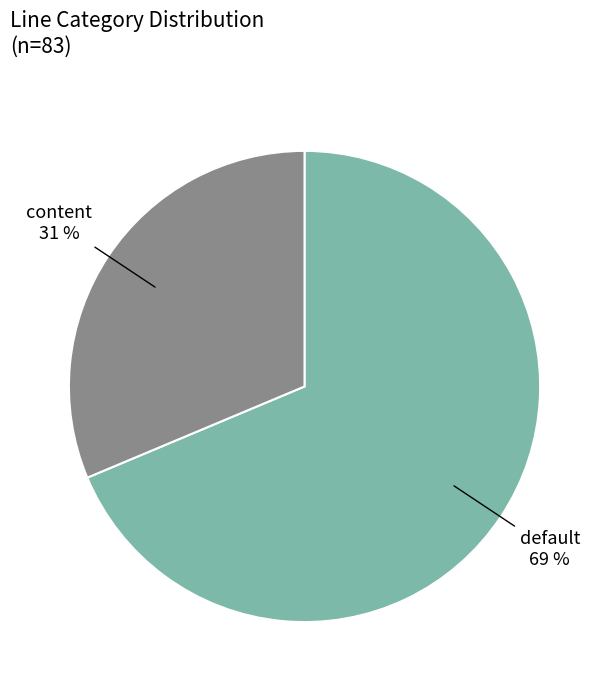

To the nearest percent, what is the average slice percentage?

50%